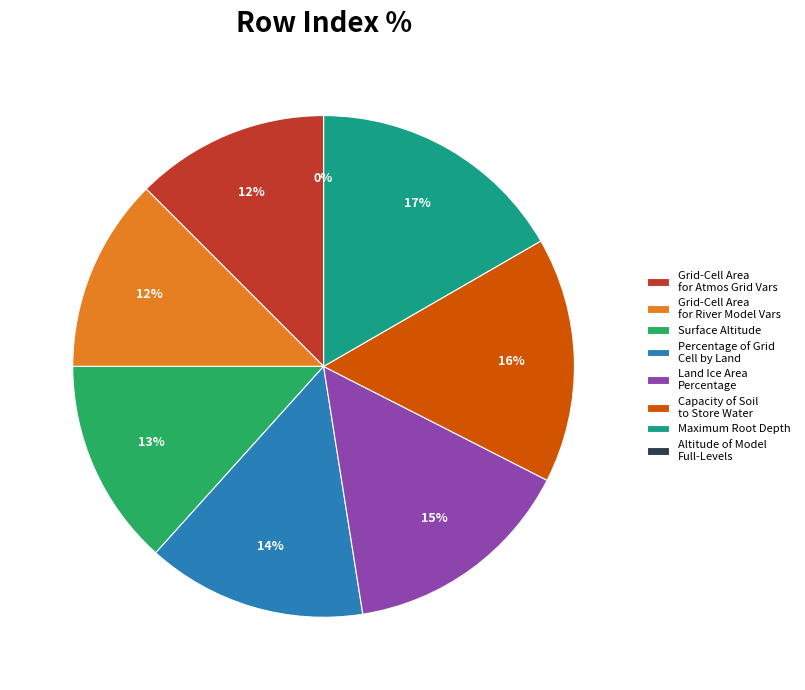

How much of the chart is everything except Altitude of Model Full-Levels?

100.0%